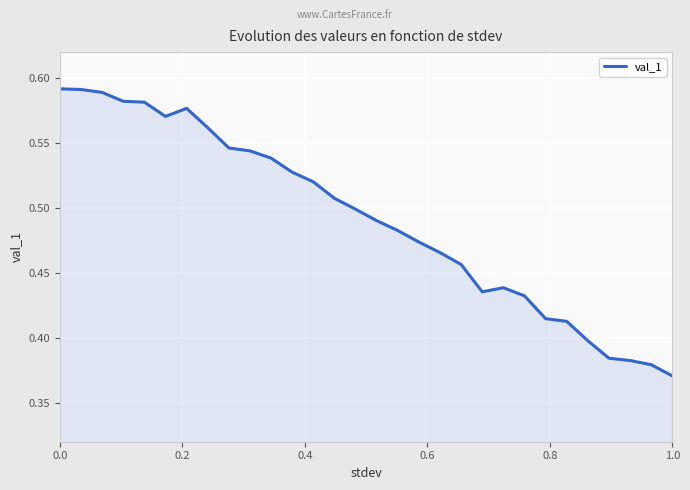

How many lines are shown in the chart?

1